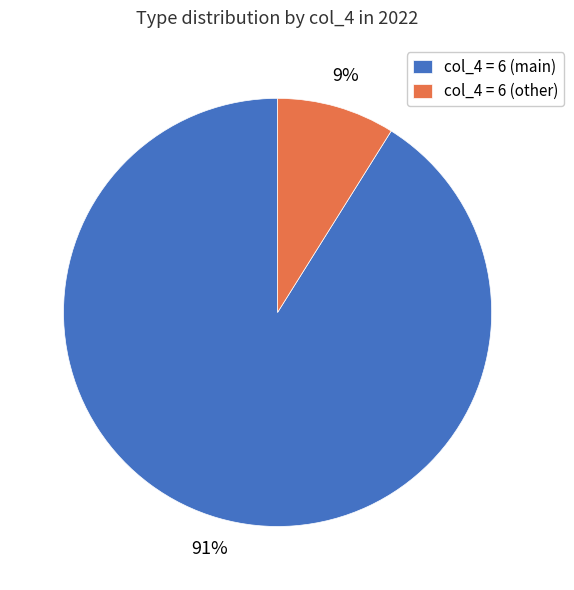

True or false: col_4 = 6 (other) accounts for 9% of the total.

True